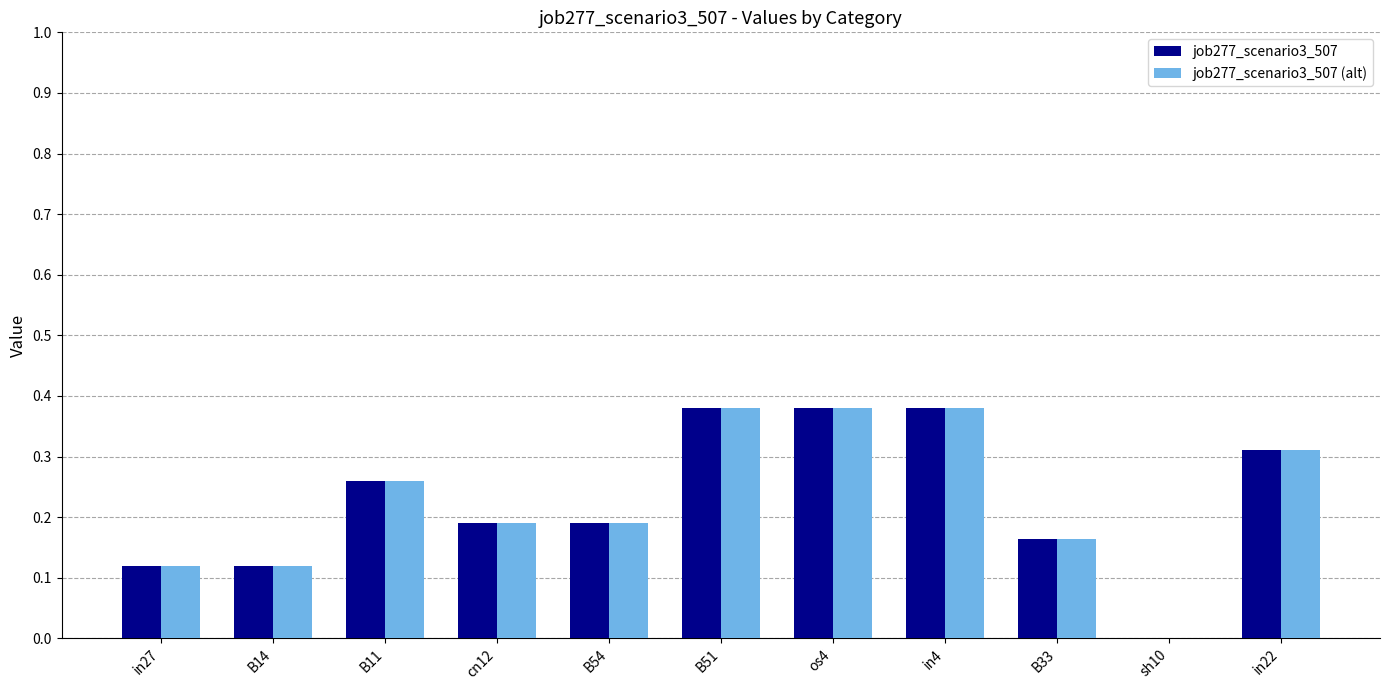

Is it true that job277_scenario3_507 (alt) equals 0.2 at B33?

True